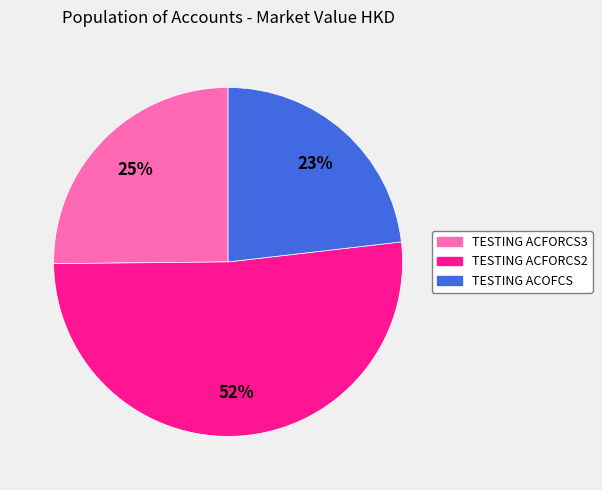

Is there a majority slice in this chart?

Yes